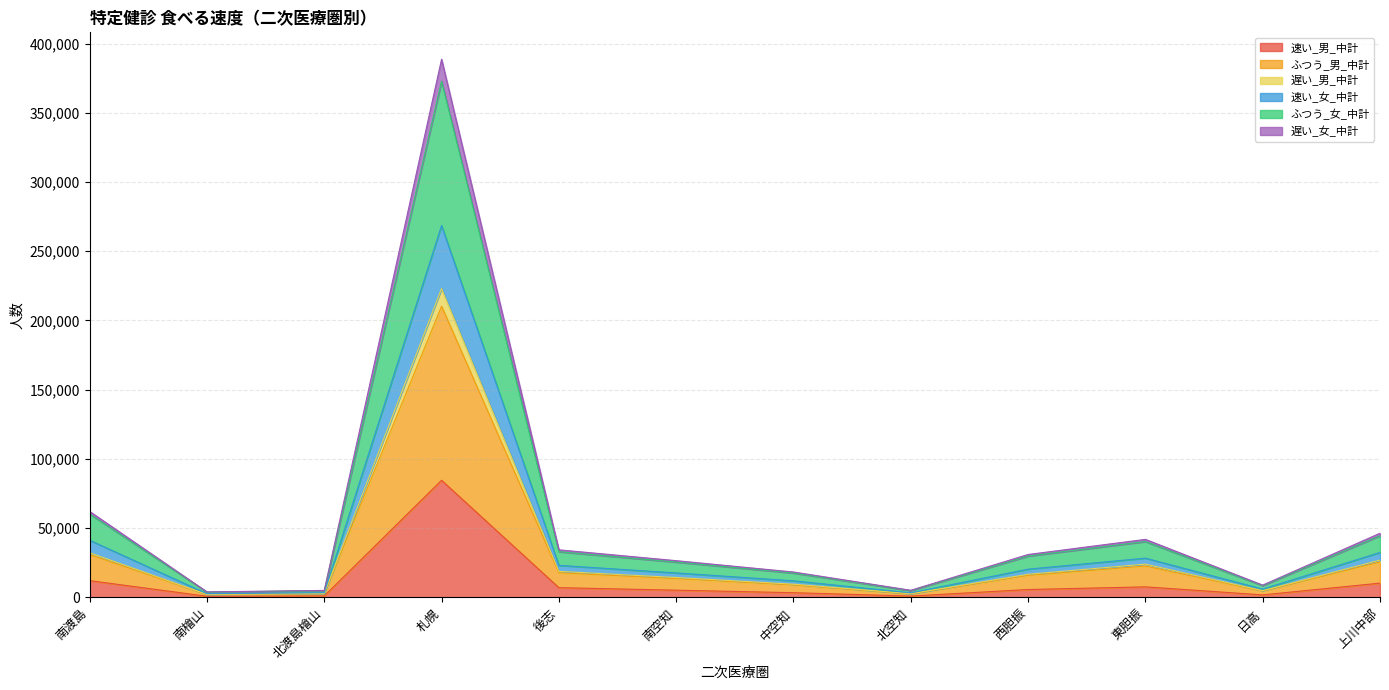

At which category is the sum across all series the highest?

札幌